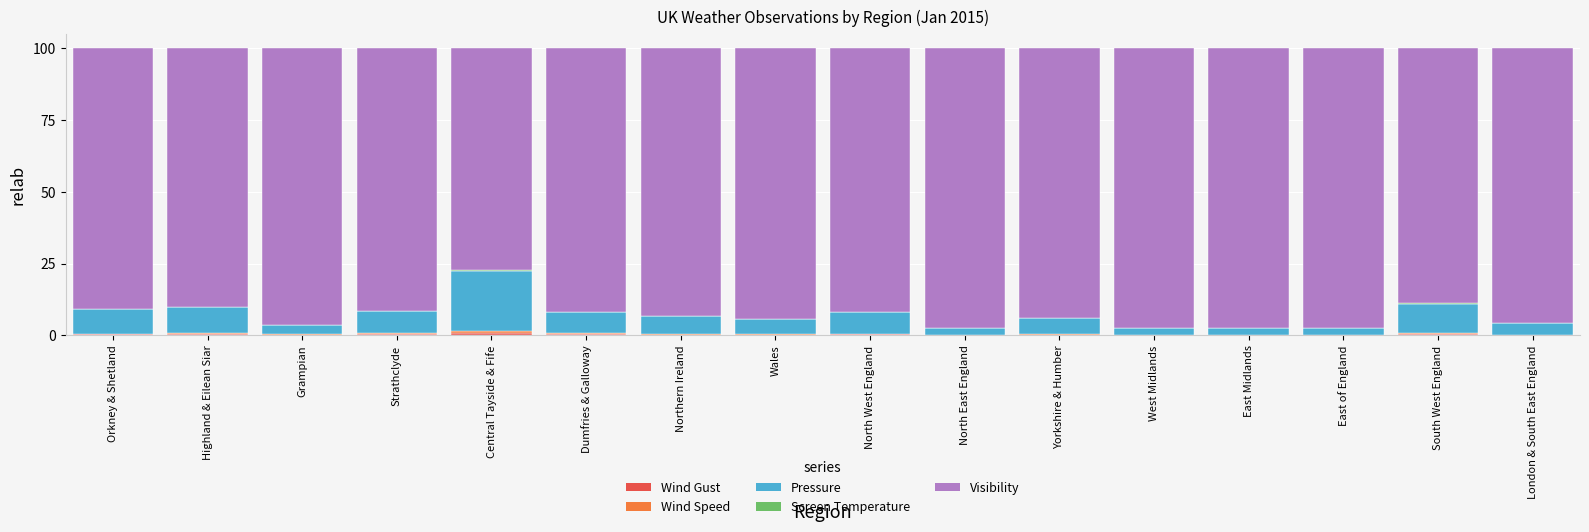

Does the chart contain stacked bars?

Yes